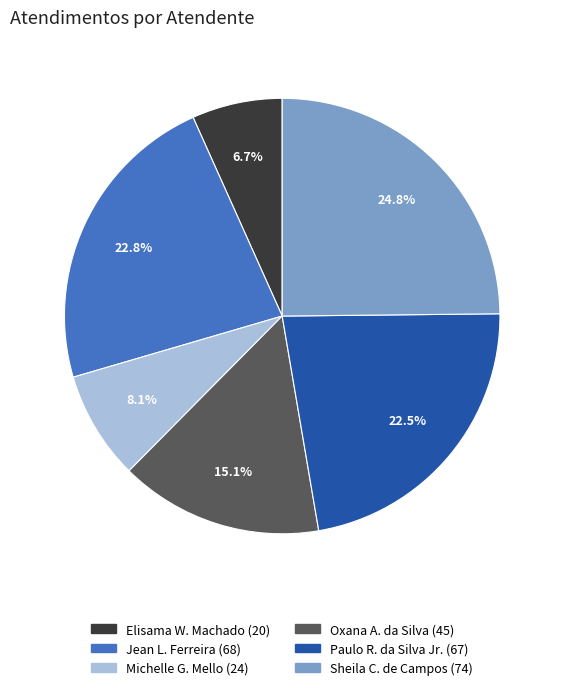

Is there a majority slice in this chart?

No